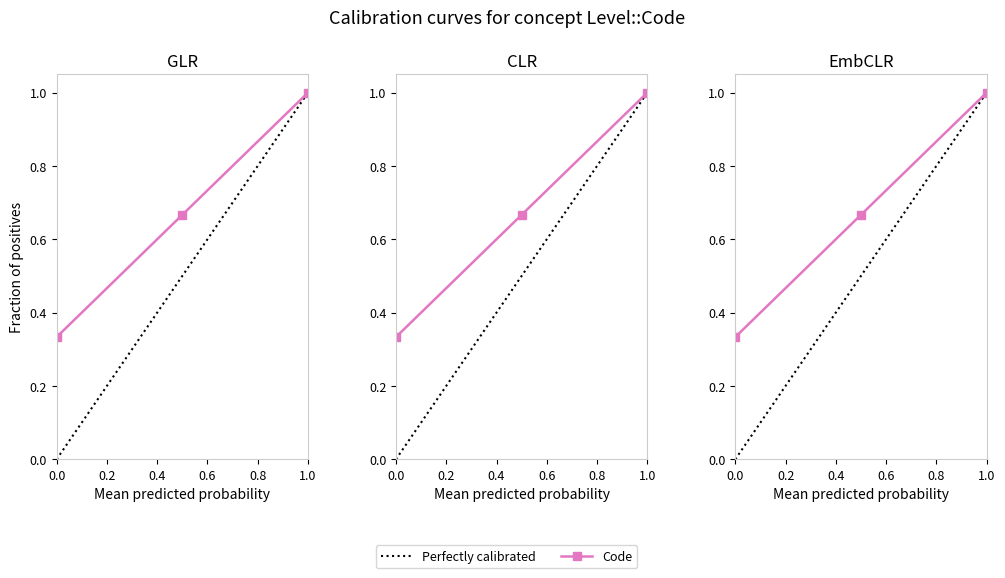

Reading right to left, what are all the values shown in this chart?

1.0	0.7	0.3